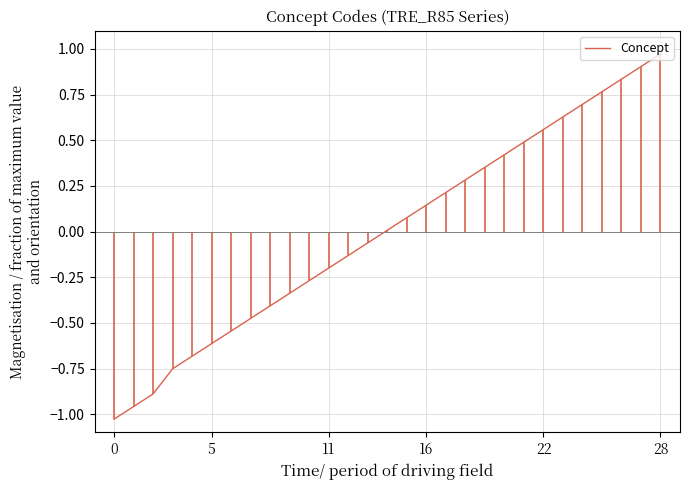

What is the difference between the maximum and minimum values?

2.0